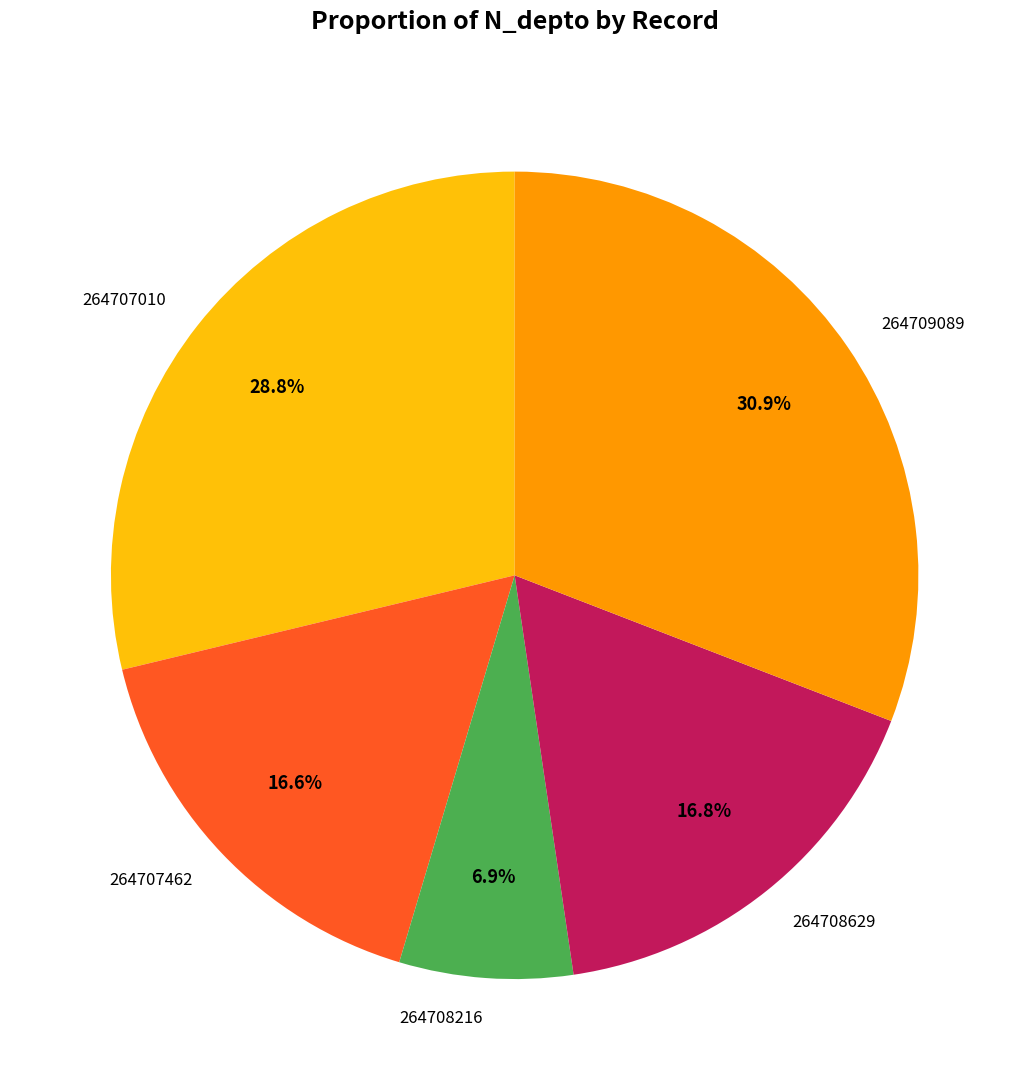

The 264708216 slice represents 21% of the pie. True or false?

False